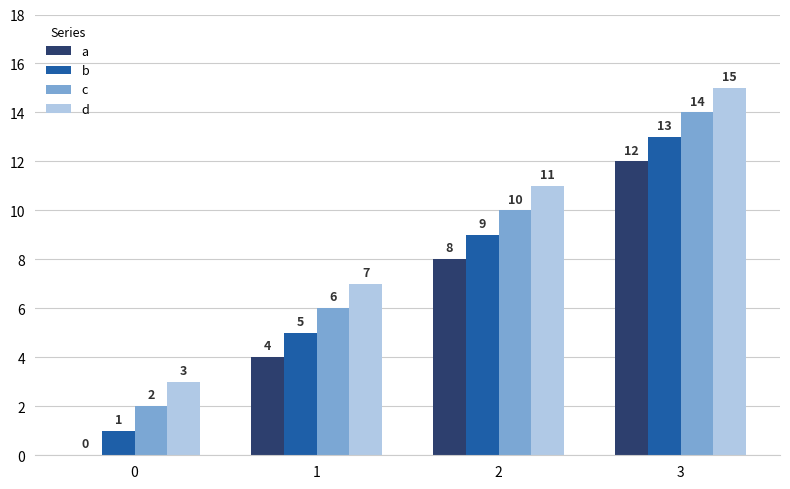

How many groups of bars are there?

4